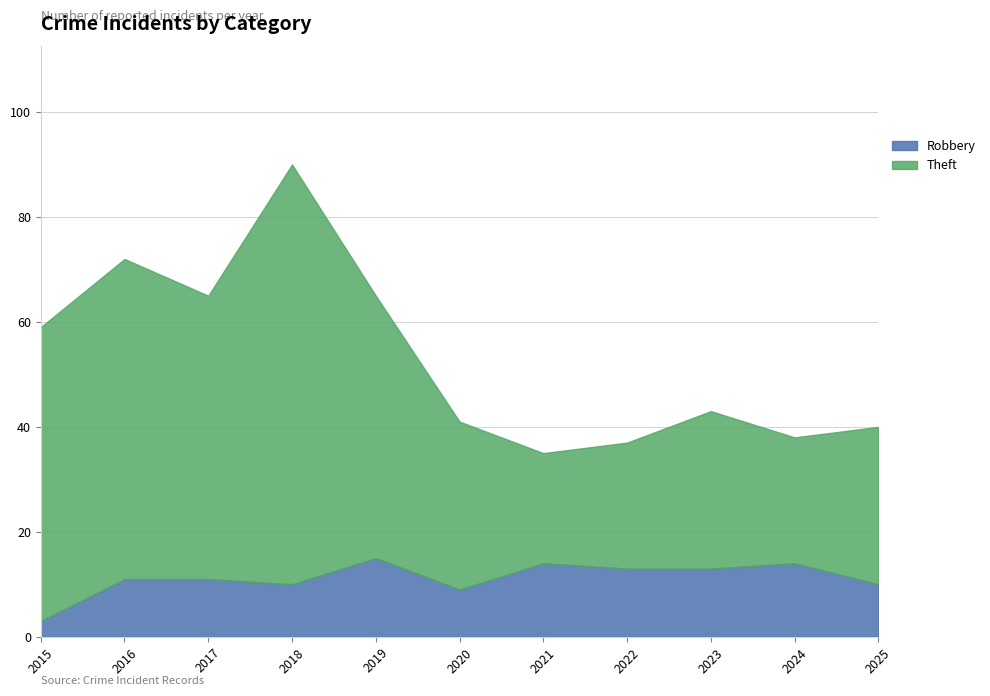

How many interior local peaks does the Robbery series have?

3